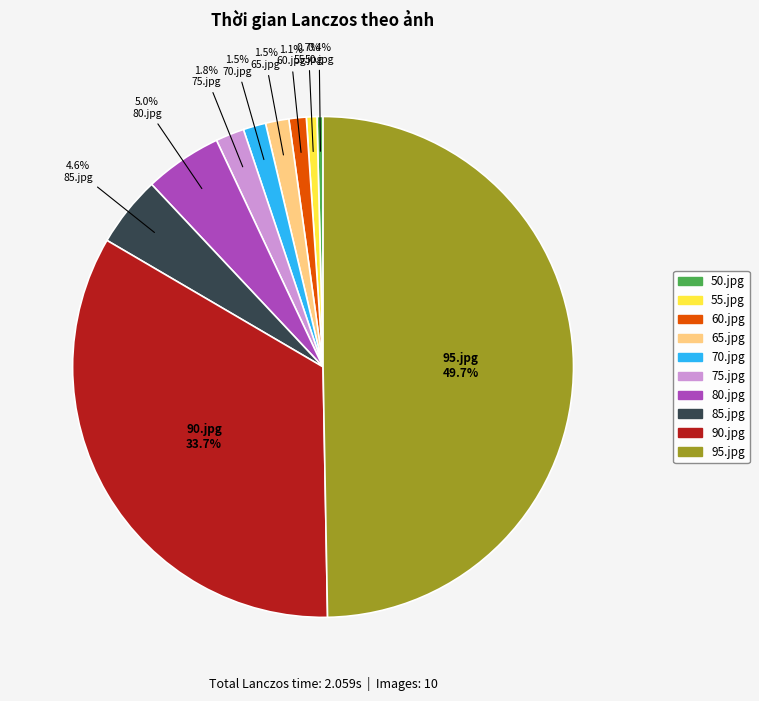

Which has a higher value, 75.jpg or 55.jpg?

75.jpg